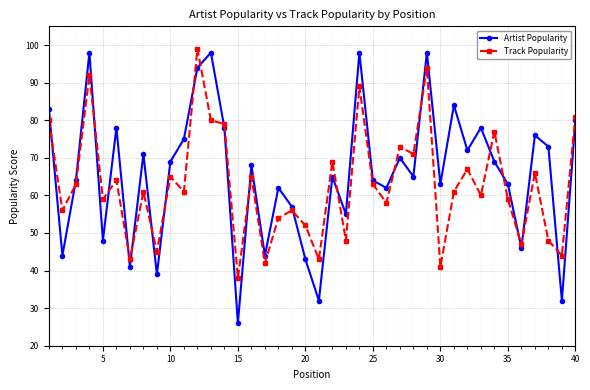

In Track Popularity, how many points are lower than both neighbors (excluding endpoints)?

15